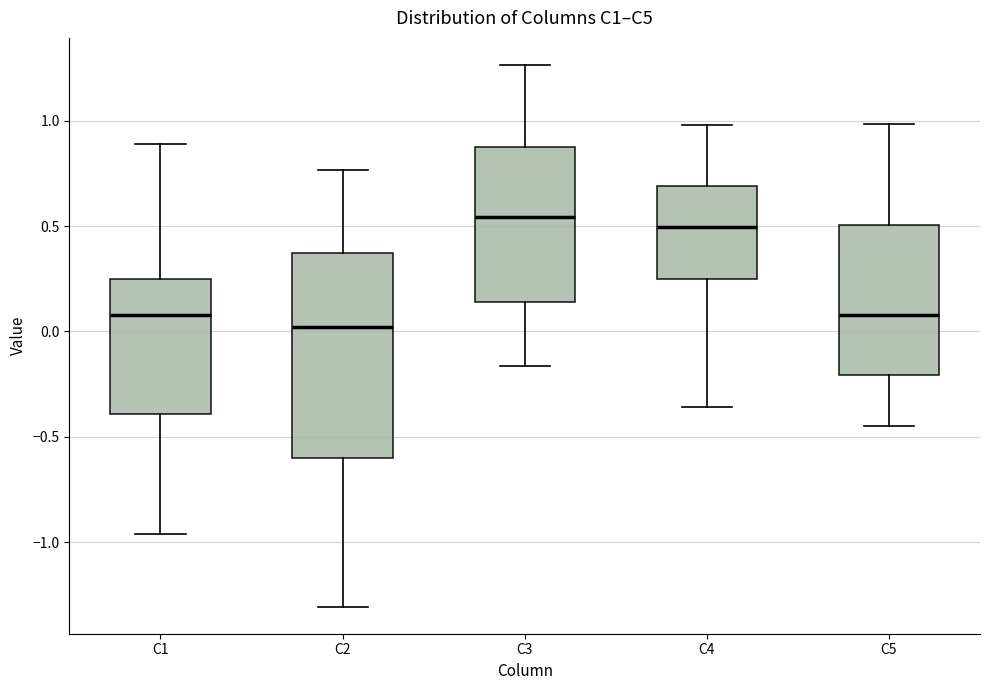

Where is the lower edge of the box for C3 on the y-axis? The values are not printed on the chart, so give them approximately, as read against the axis.

0.15